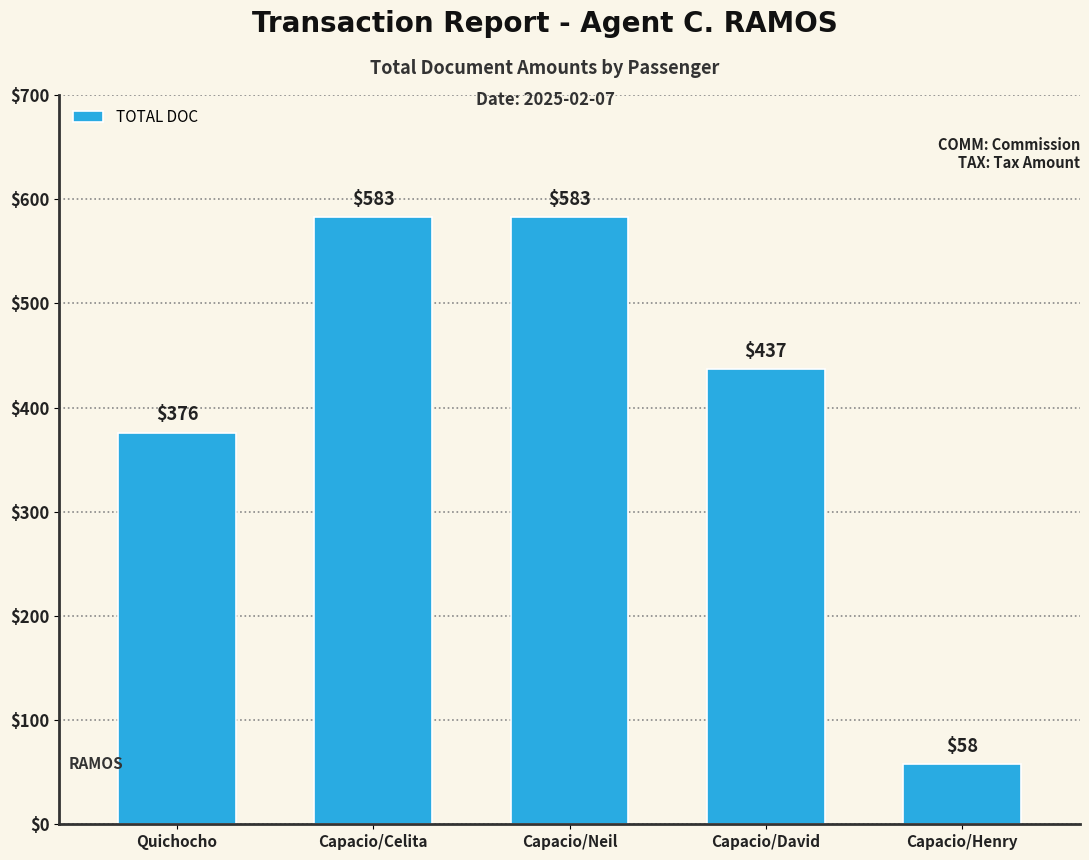

Which label corresponds to the smallest value in the chart?

Capacio/Henry